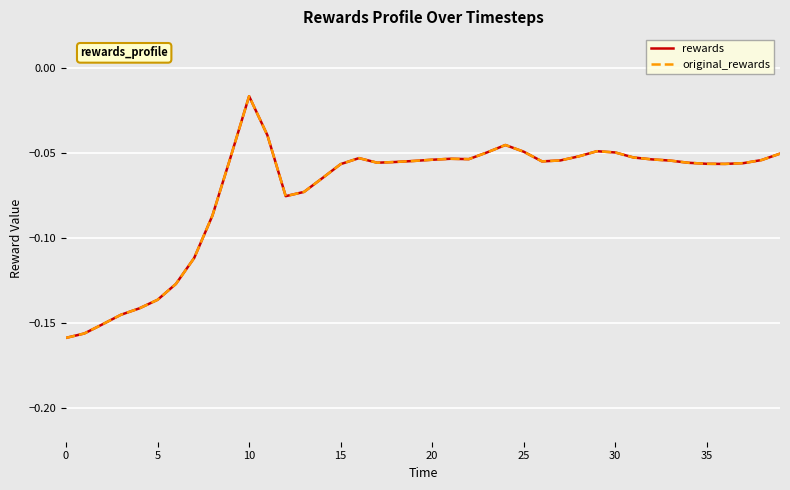

Does the chart display data point markers on the line(s)?

No